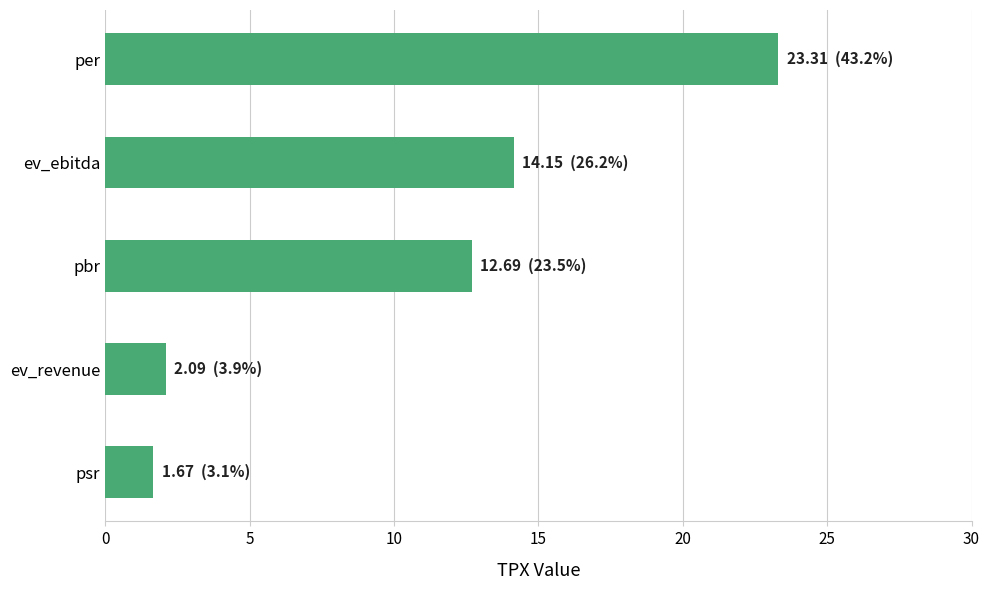

Where is the data nearest to the value 12?

pbr